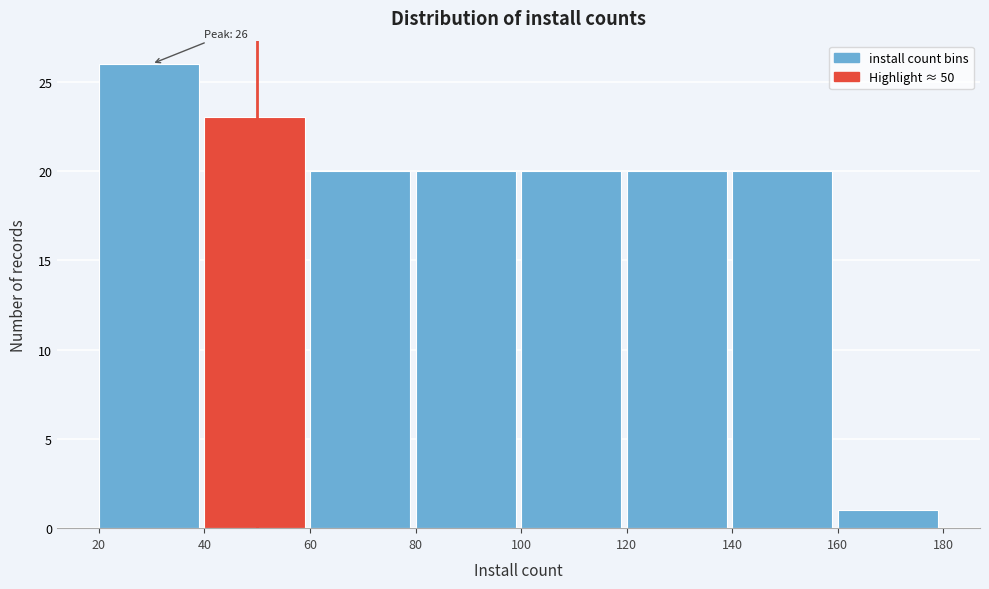

Which range on the x-axis has the tallest bar?

20 to 40